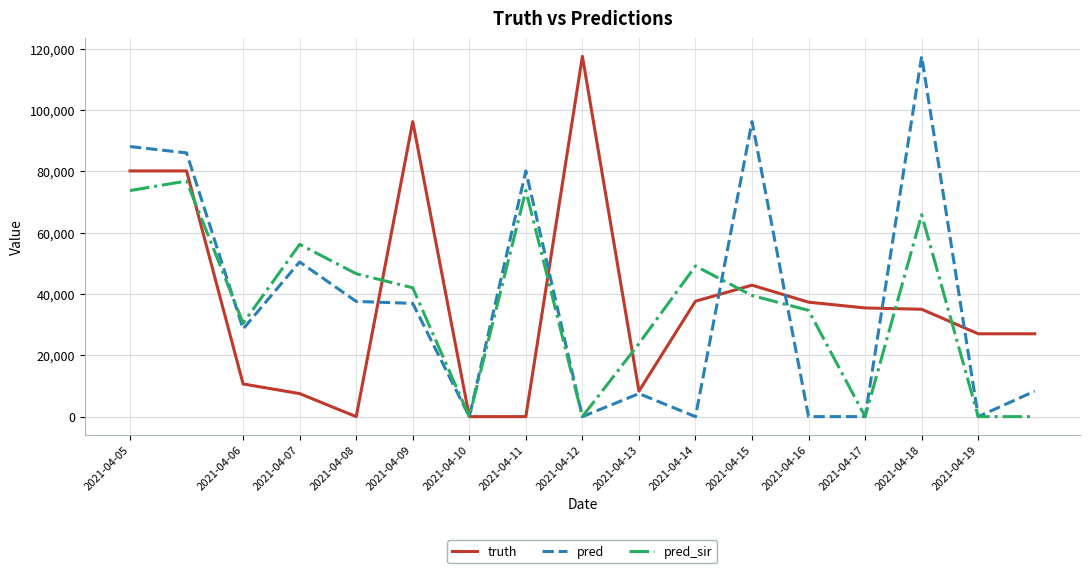

What is the average value of the pred series?

37508.4